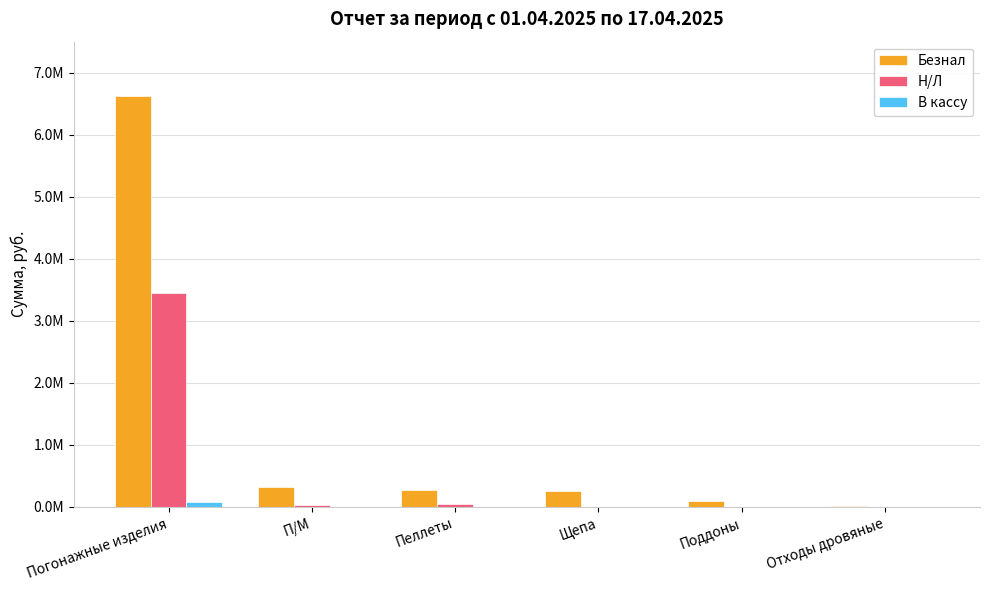

Where is В кассу nearest to the value 34576?

Погонажные изделия